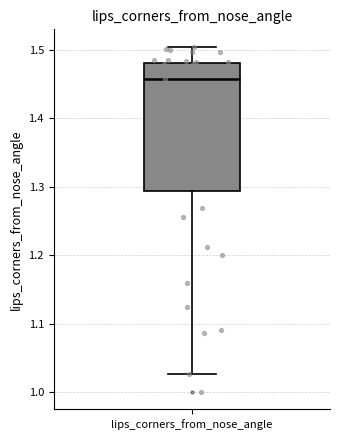

Read this box plot against the y-axis: the position of the median line, the range covered by the box, and the ends of both whiskers. The values are not printed on the chart, so give them approximately, as read against the axis.

median 1.46, box 1.29 to 1.48, whiskers 1.03 to 1.50